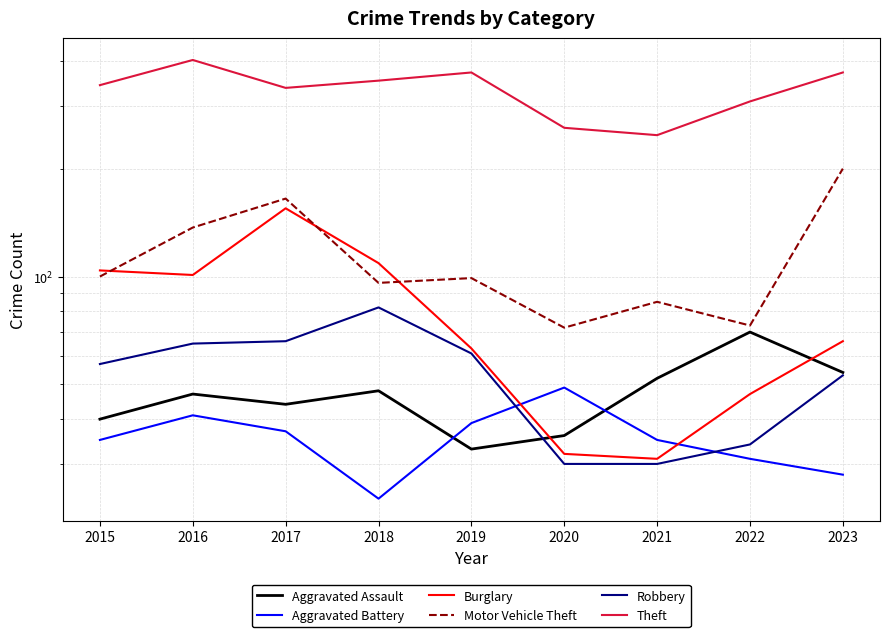

What is the total value across all series at 2020?

479